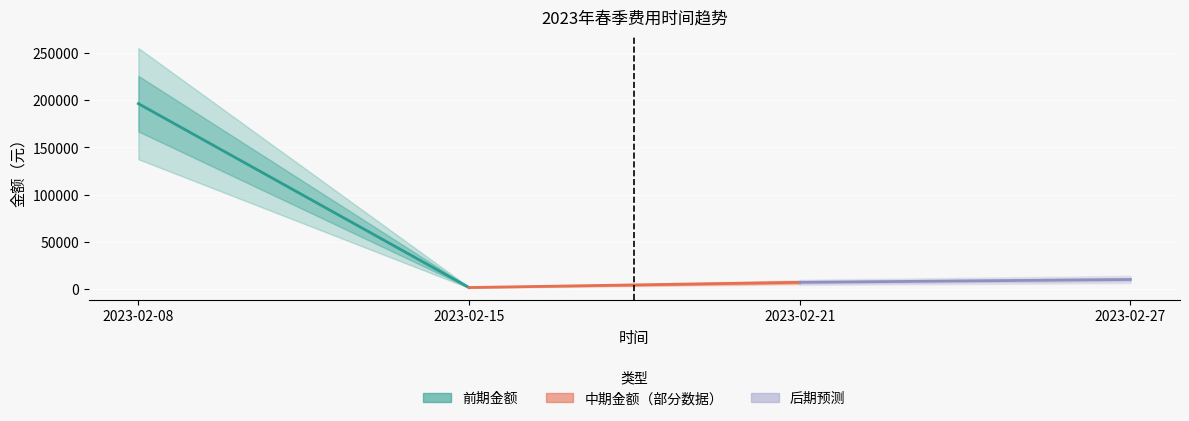

Reading left to right, list all the values displayed in this chart.

金额 (前期): 196310	1512
金额 (中期): 1512	7000
金额 (后期): 7000	10000